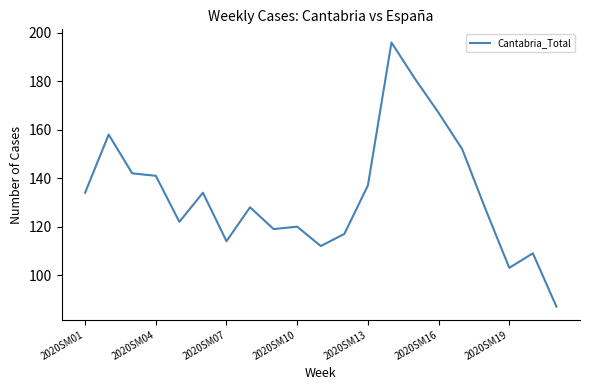

What is the difference between the maximum and second lowest values?

93